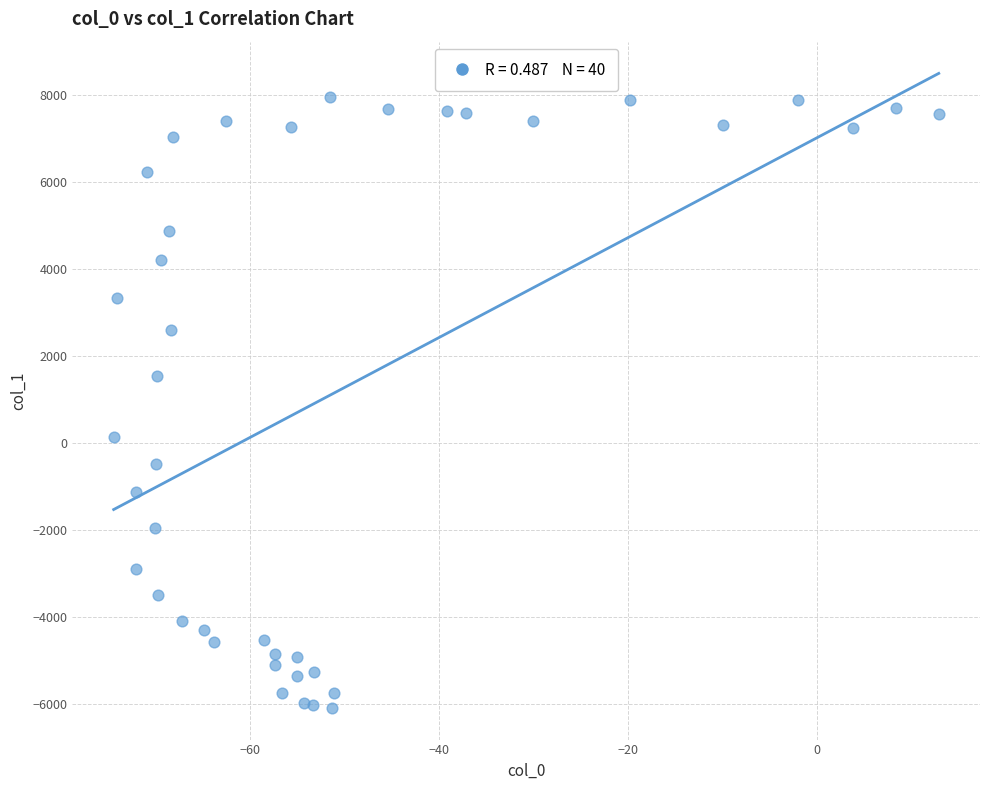

What is the range of X values (max minus min)?

87.3